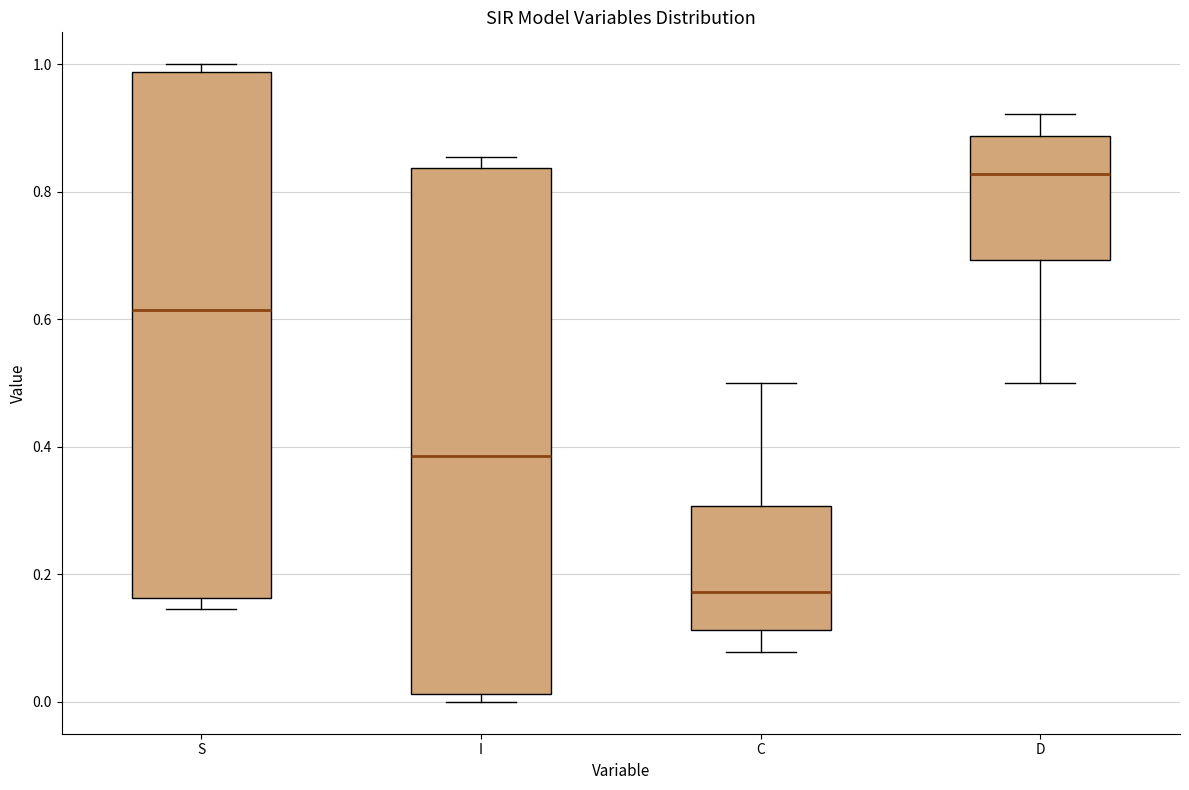

Reading left to right, read every box against the y-axis: the position of its median line, the range the box covers, and the ends of its whiskers. The values are not printed on the chart, so give them approximately, as read against the axis.

S: median 0.62, box 0.16 to 0.98, whiskers 0.14 to 1.00
I: median 0.38, box 0.02 to 0.84, whiskers 0.00 to 0.86
C: median 0.18, box 0.12 to 0.30, whiskers 0.08 to 0.50
D: median 0.82, box 0.70 to 0.88, whiskers 0.50 to 0.92